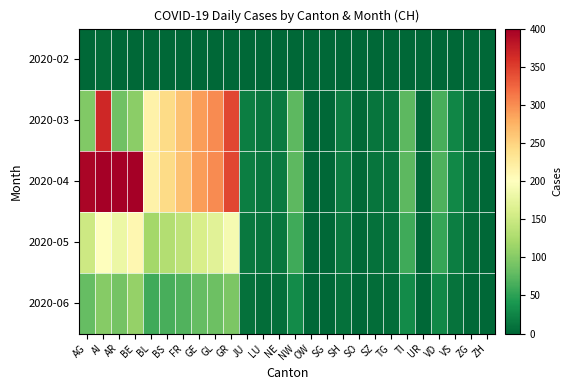

What is the spread (max minus min) of values at SH?

18